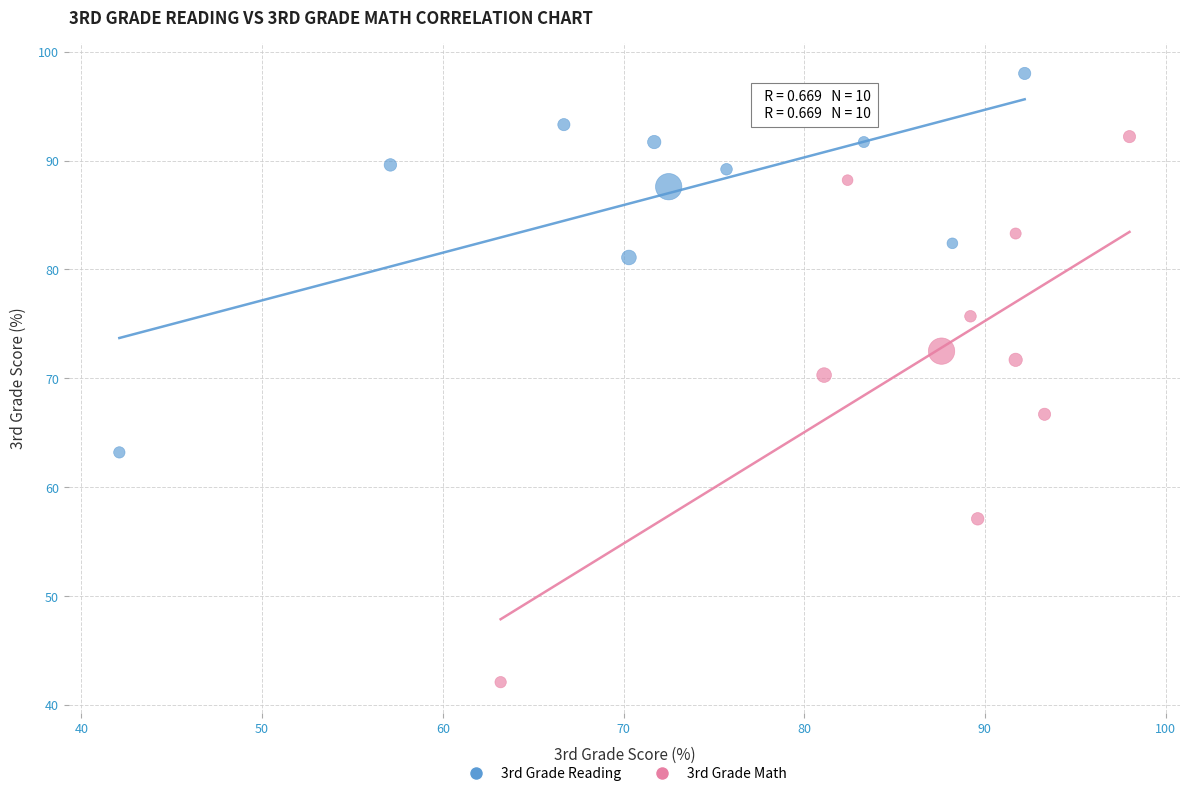

Which series reaches the maximum Y coordinate?

3rd Grade Reading